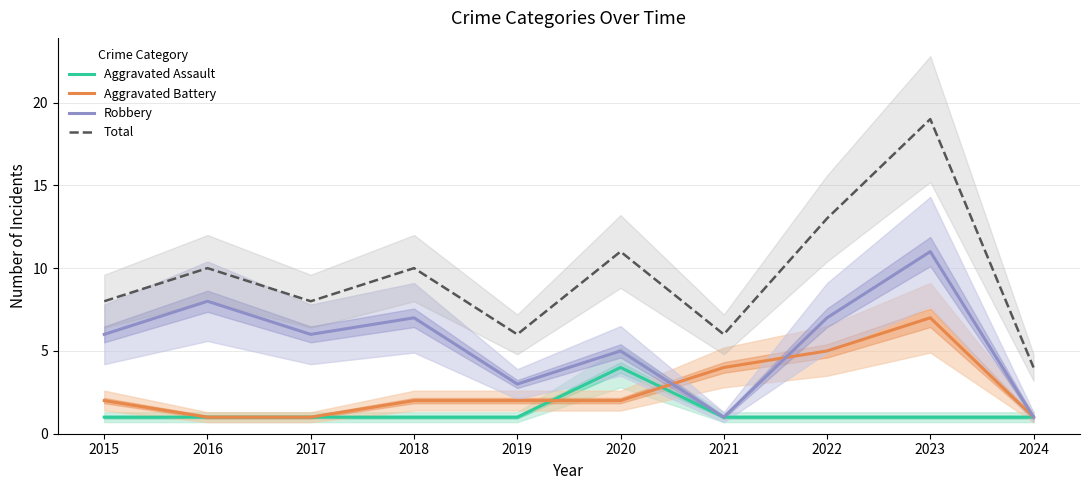

In Total, how many points are lower than both neighbors (excluding endpoints)?

3